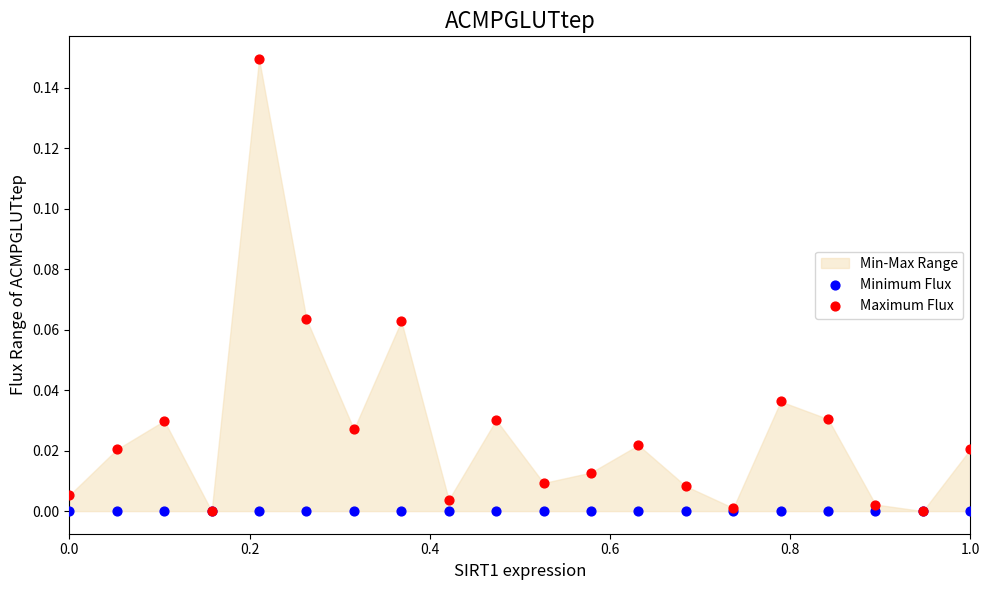

Which series reaches the minimum Y coordinate?

Minimum Flux